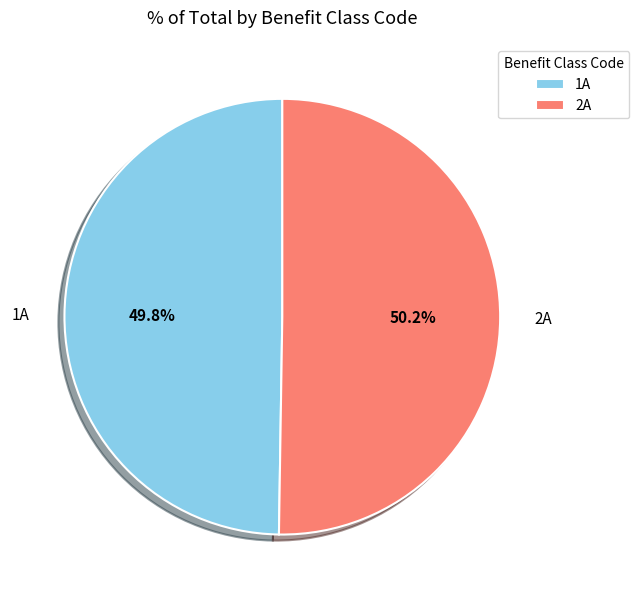

What is the ratio of the value at 2A to the value at 1A?

1.0